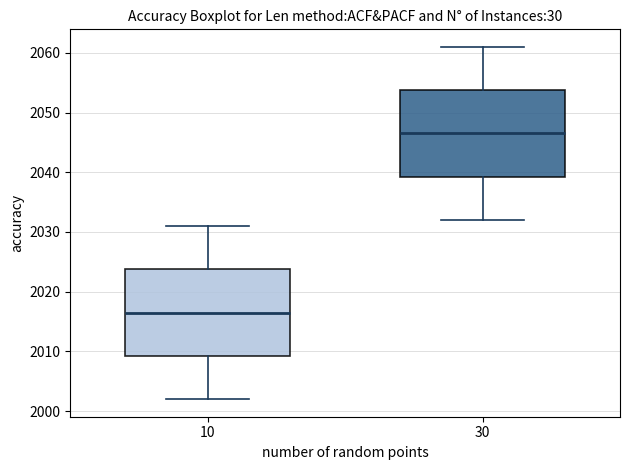

Reading left to right, read every box against the y-axis: the position of its median line, the range the box covers, and the ends of its whiskers. The values are not printed on the chart, so give them approximately, as read against the axis.

10: median 2017, box 2009 to 2024, whiskers 2002 to 2031
30: median 2047, box 2039 to 2054, whiskers 2032 to 2061